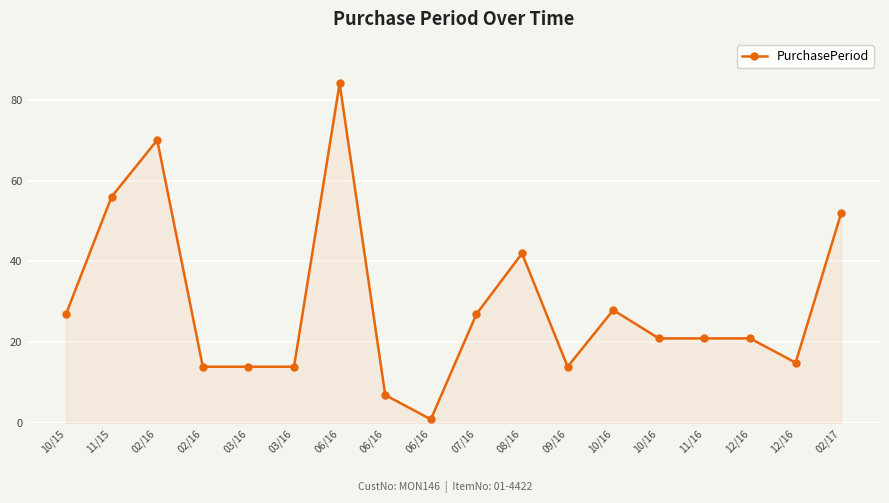

How many points are lower than both their immediate neighbors (excluding endpoints)?

3